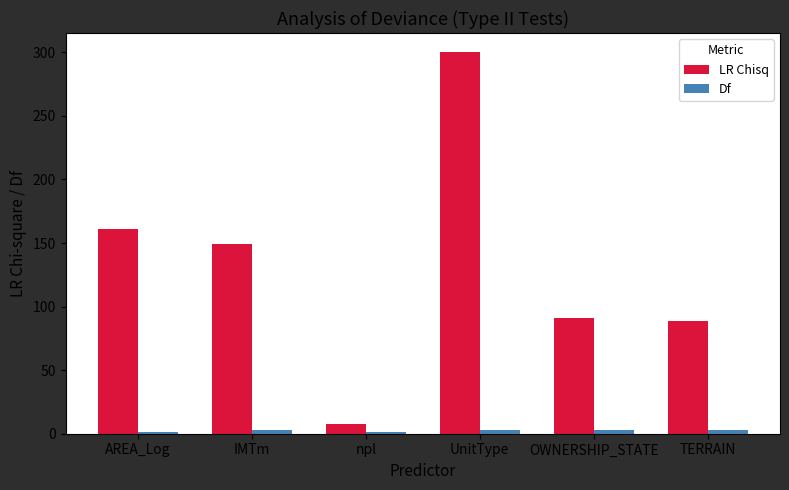

Between IMTm and UnitType, which series saw the biggest shift?

LR Chisq